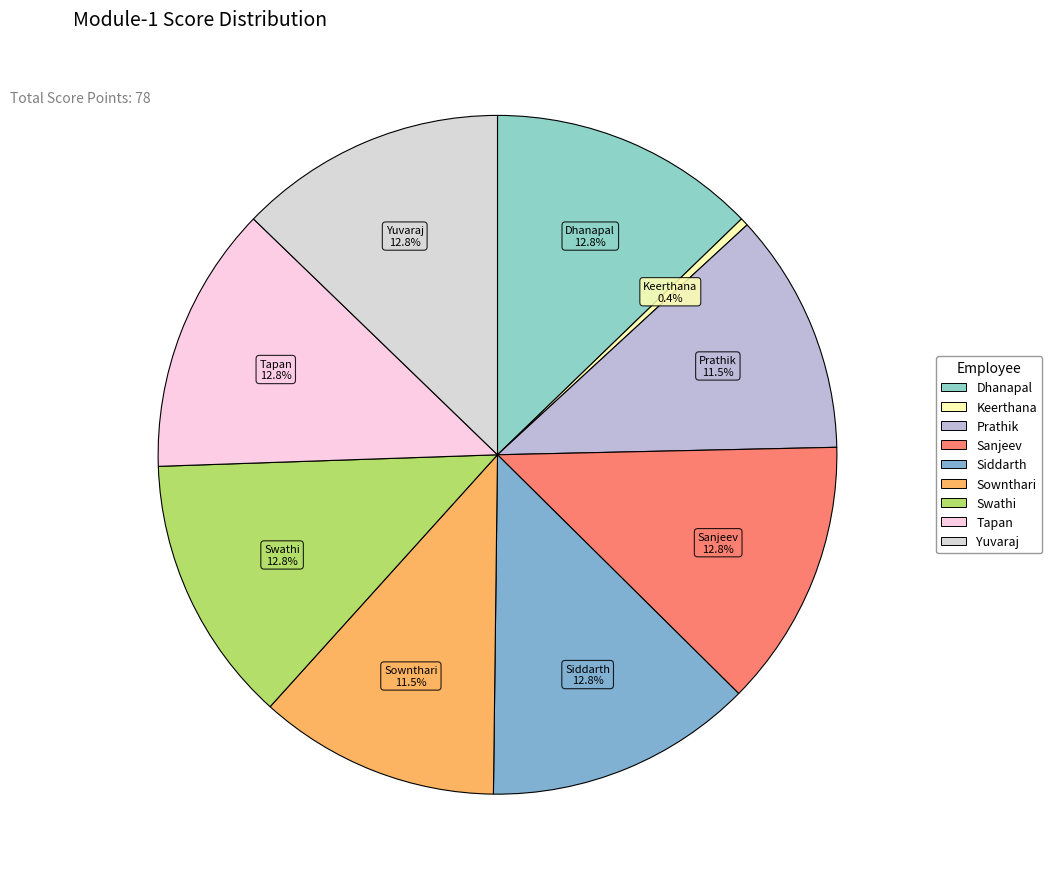

What is the largest slice in the pie chart?

Dhanapal Mayilvel Murugan